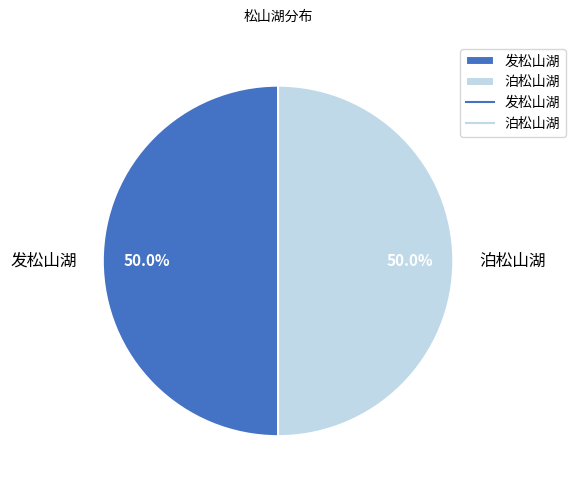

Approximately how many times larger is the value at 泊松山湖 compared to 发松山湖?

1.0